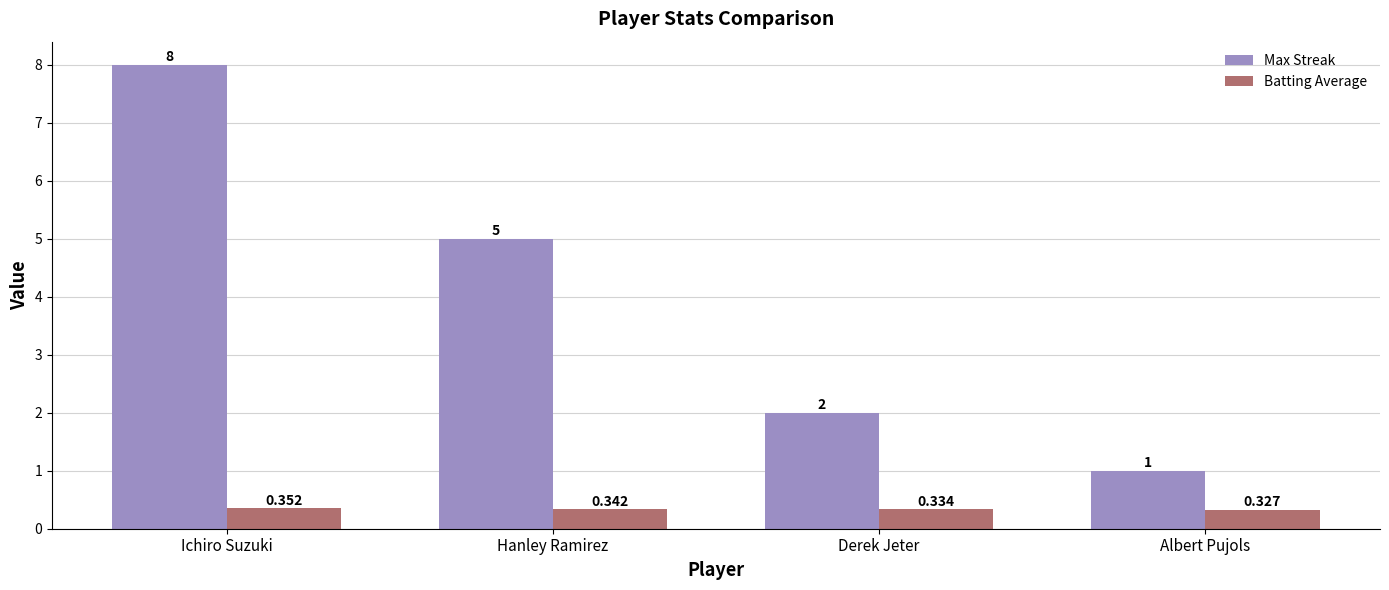

Which category has the highest value in the Max Streak series?

Ichiro Suzuki